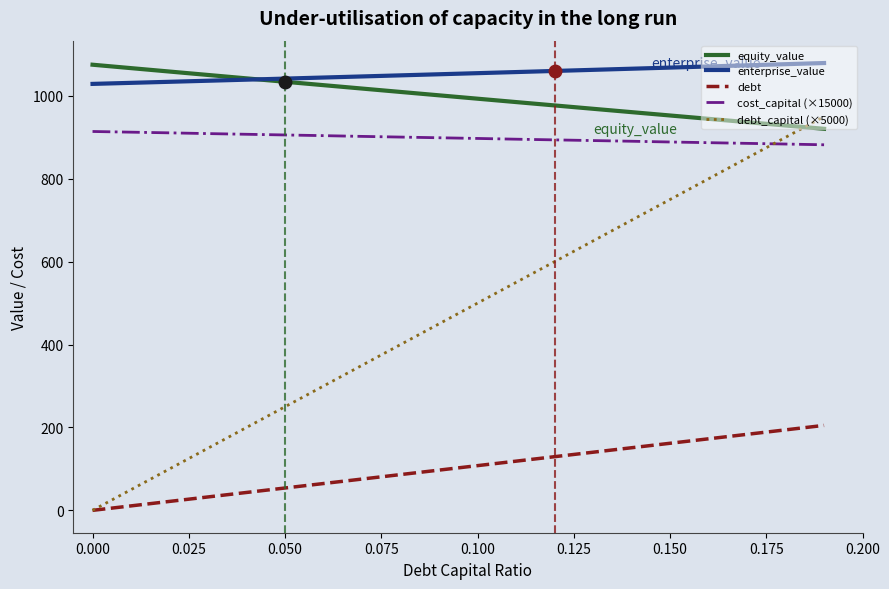

True or false: cost_capital (×15000) and debt cross at least once.

False